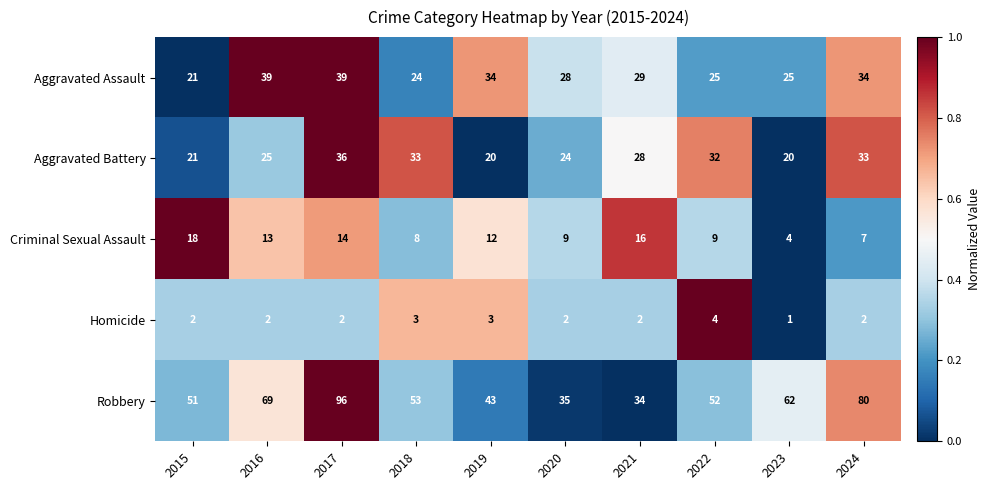

Where does the Aggravated Battery series first go above 28?

2017